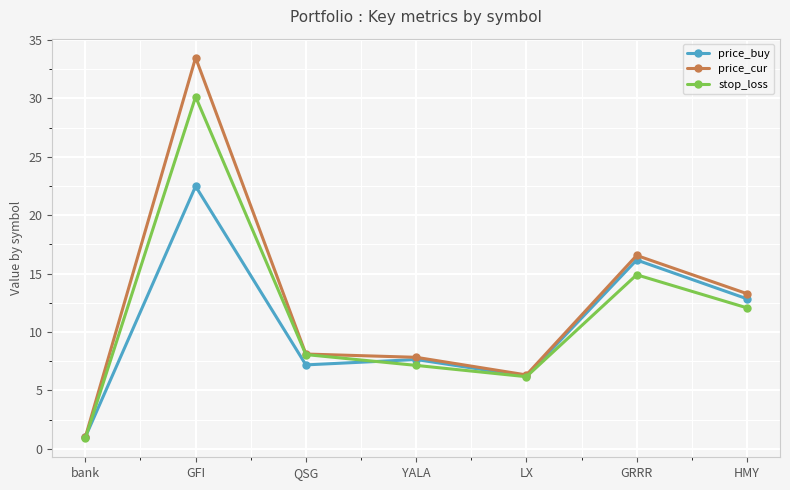

At which category does stop_loss reach its first local valley?

LX